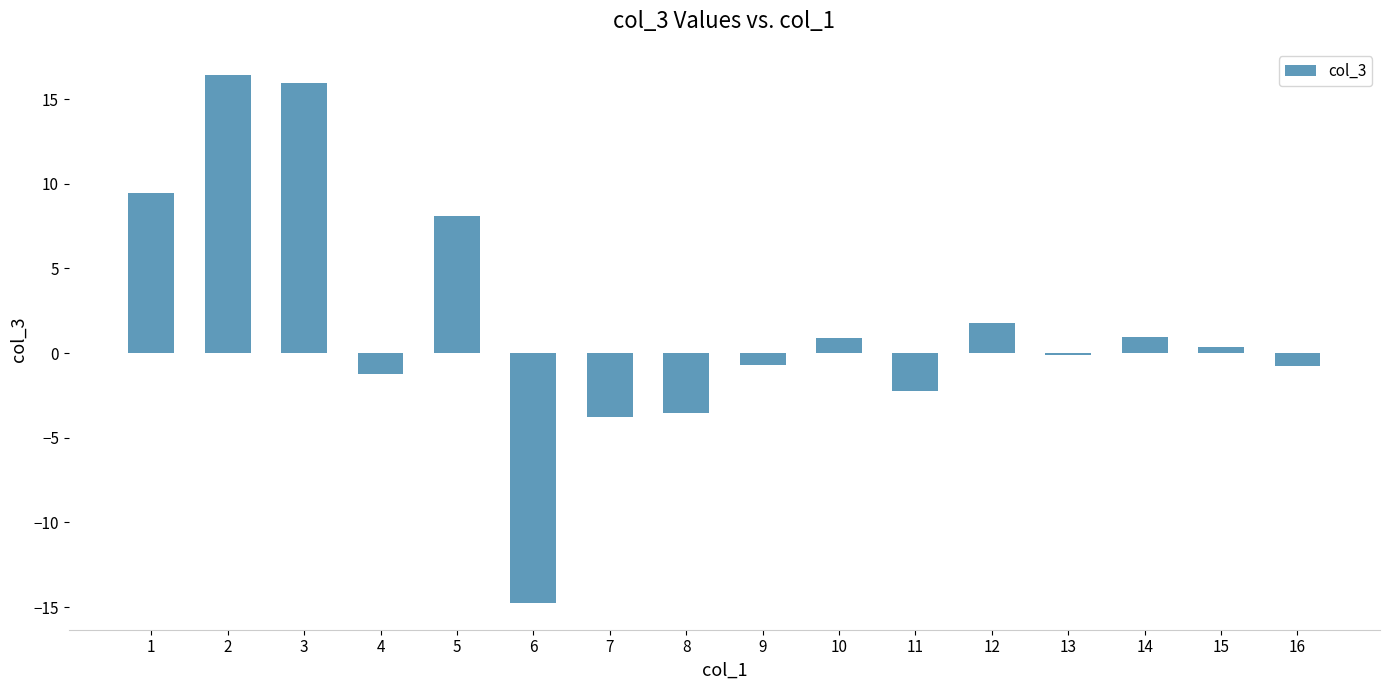

What is the smallest value displayed?

-14.8